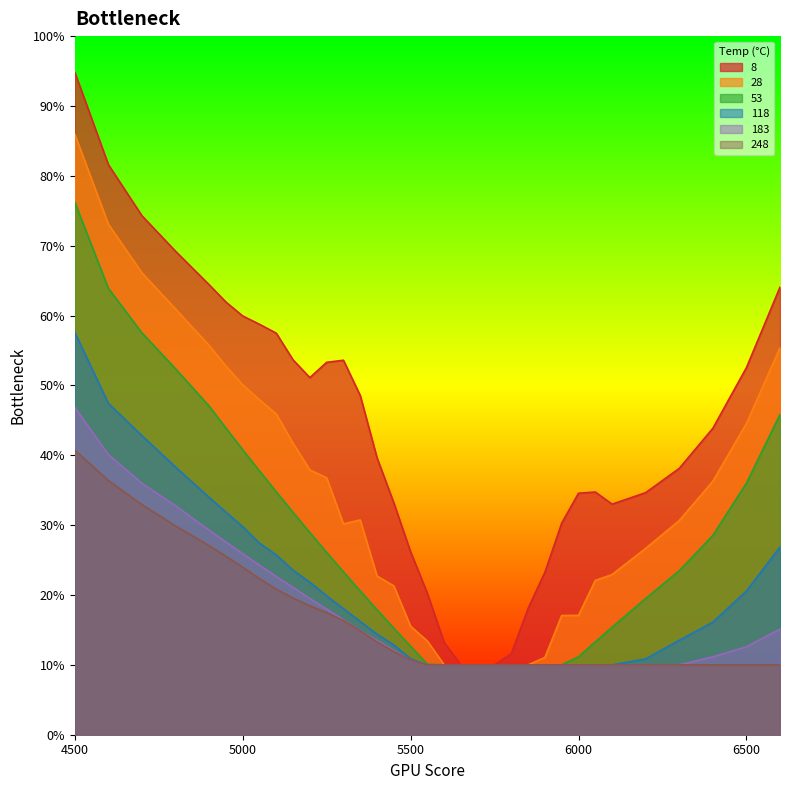

Which category has the highest value across all series?

4500